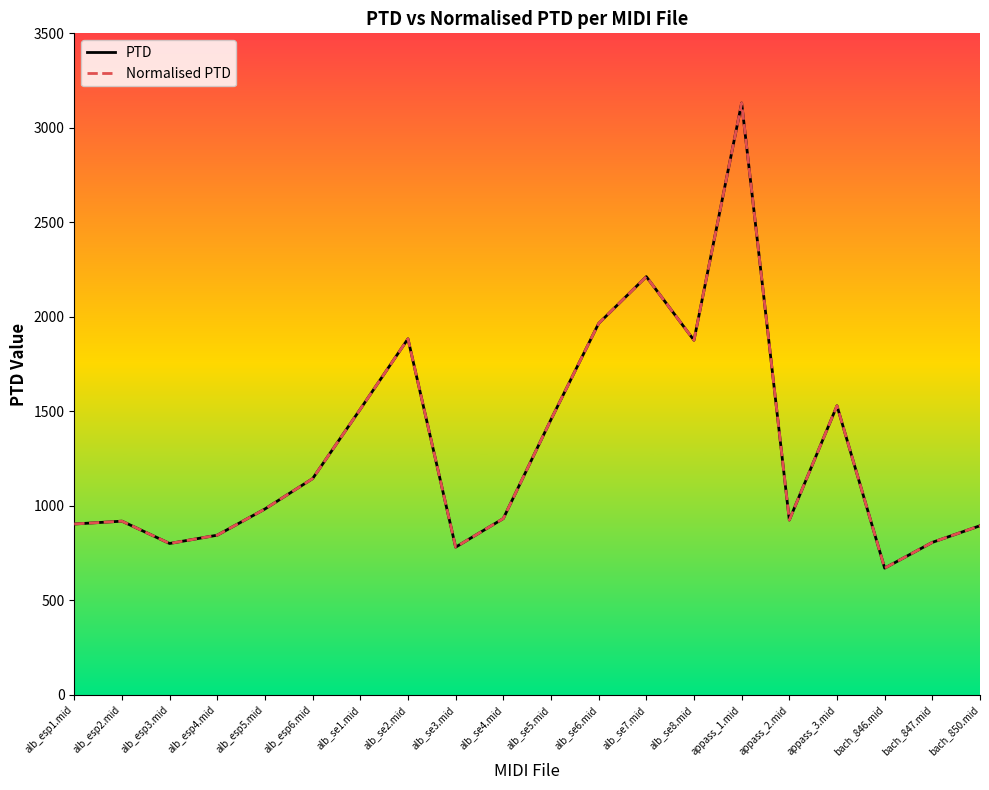

Is this an area chart (filled region under the line)?

No